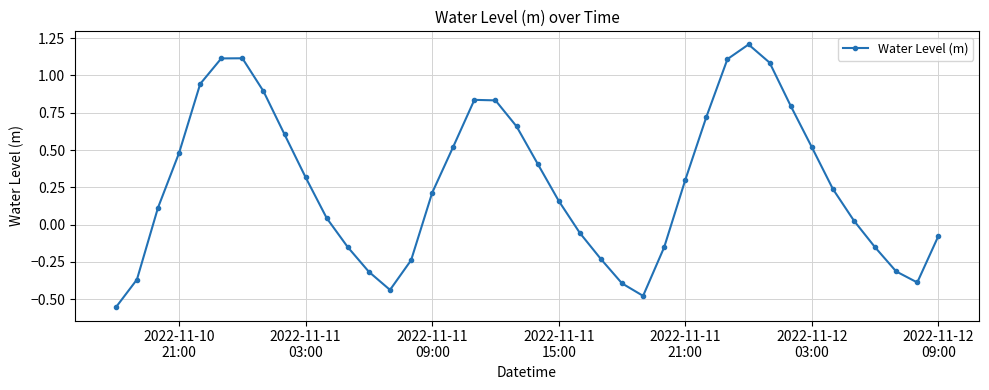

How many distinct data groups are displayed?

1